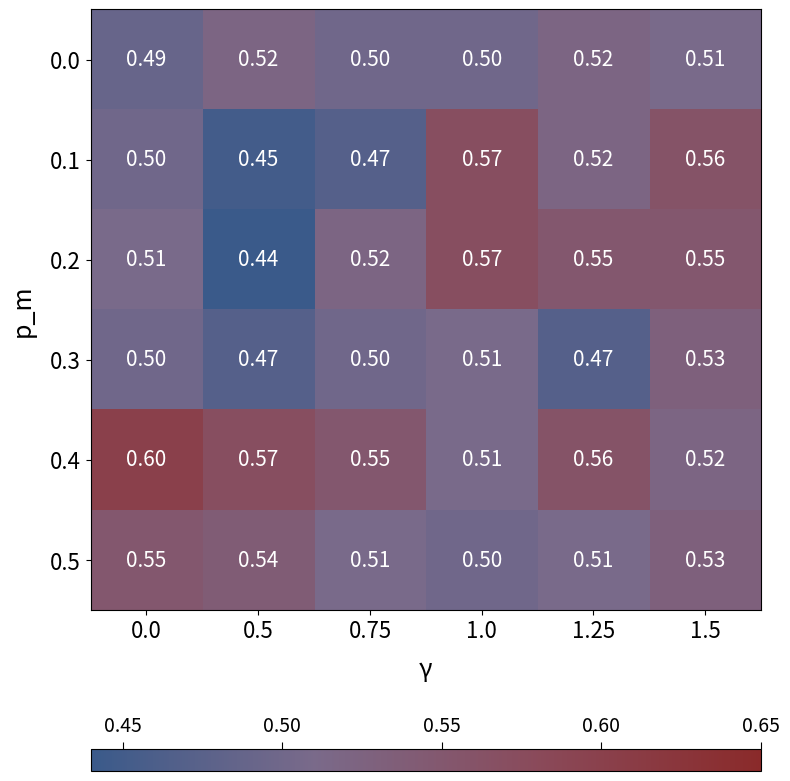

Is the value of 0.4 at 1.5 greater than the value of 0.3 at 1.0?

Yes